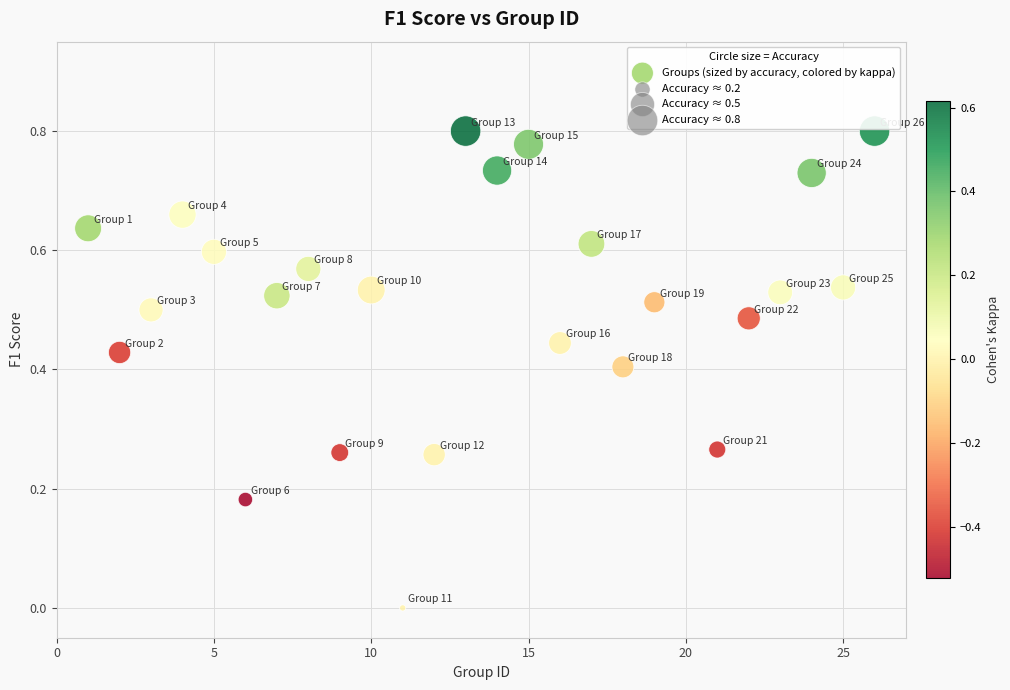

What is the range of X values (max minus min)?

25.0